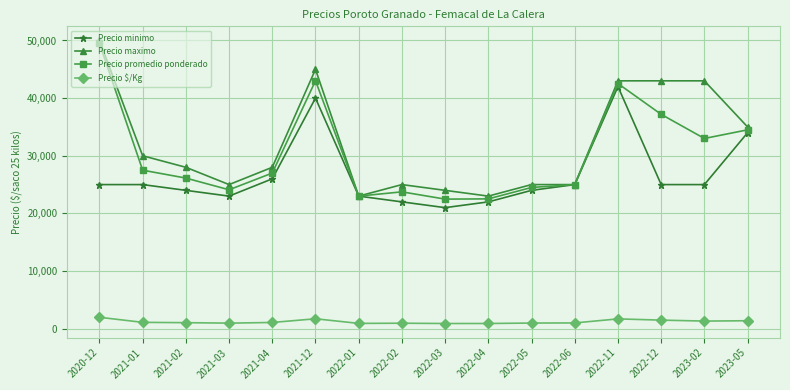

What are all the series names shown in the legend?

Precio minimo, Precio maximo, Precio promedio ponderado, Precio $/Kg